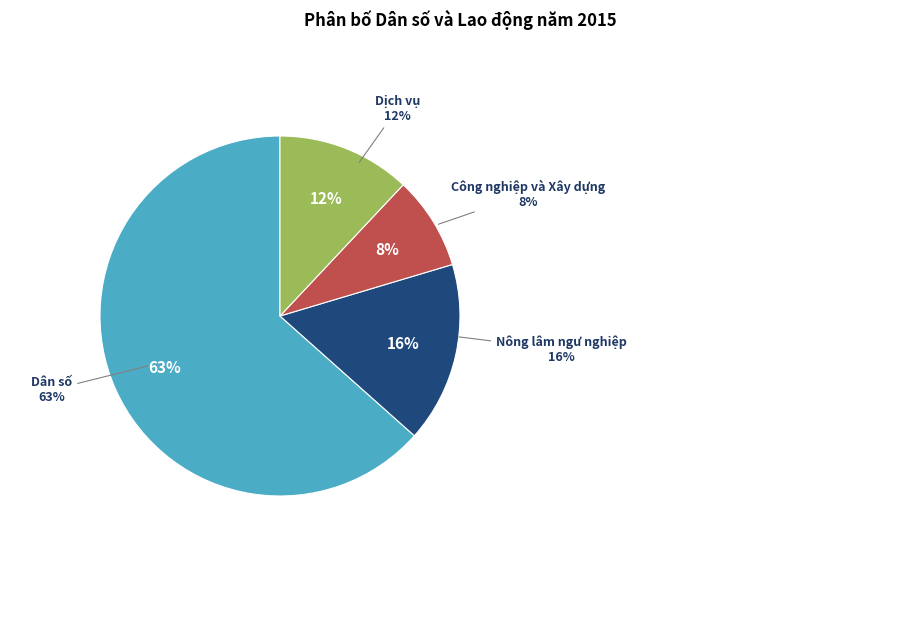

To the nearest percent, what is the average slice percentage?

25%